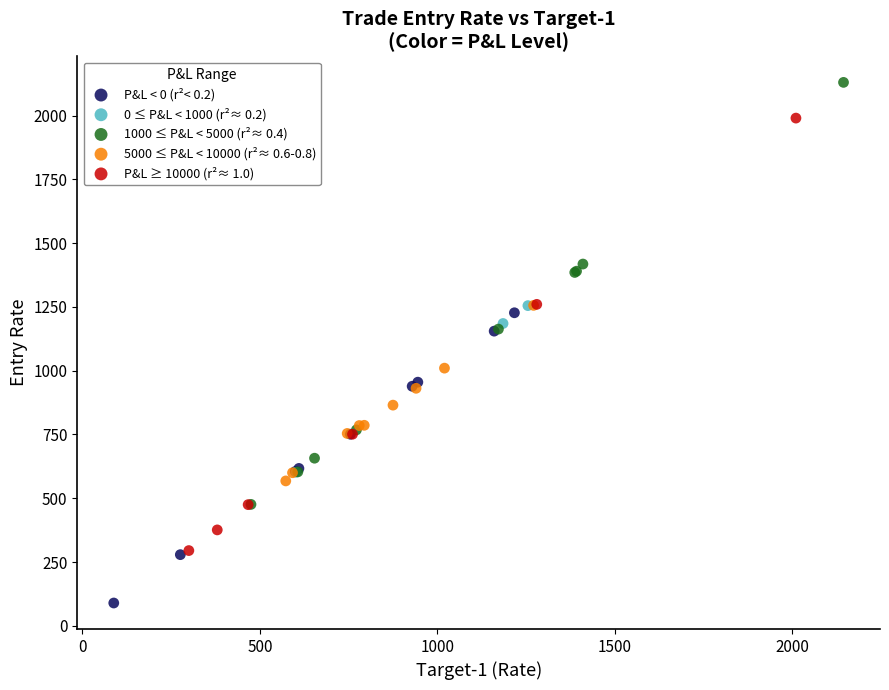

Which series reaches the maximum Y coordinate?

1000 ≤ P&L < 5000 (r²≈ 0.4)